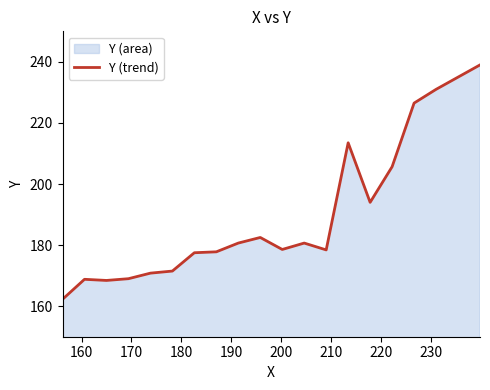

What is the maximum value shown in the chart?

239.0